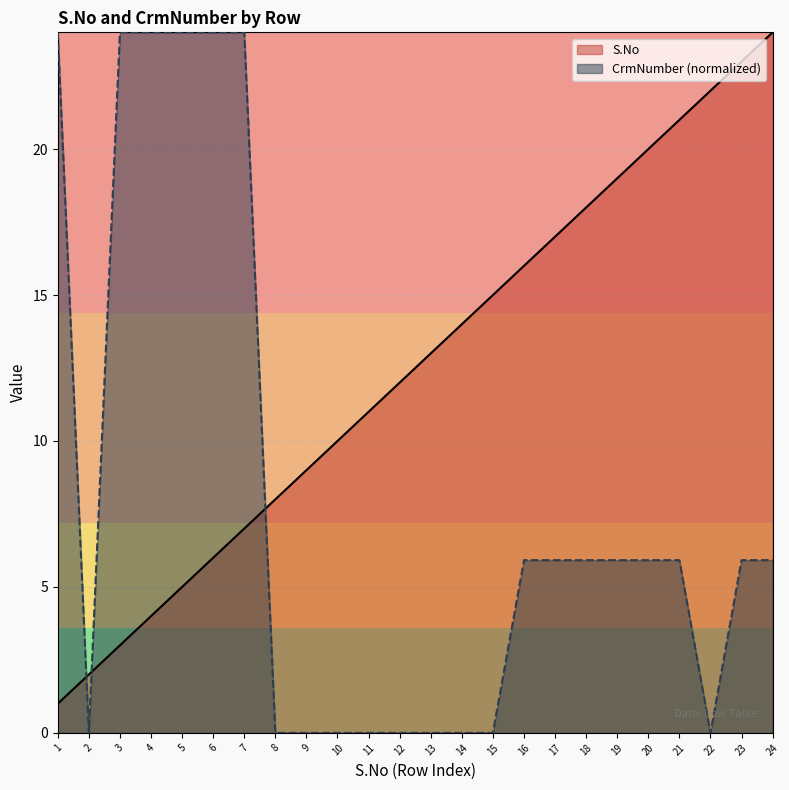

Rank the series by their maximum value, from lowest to highest.

S.No, CrmNumber